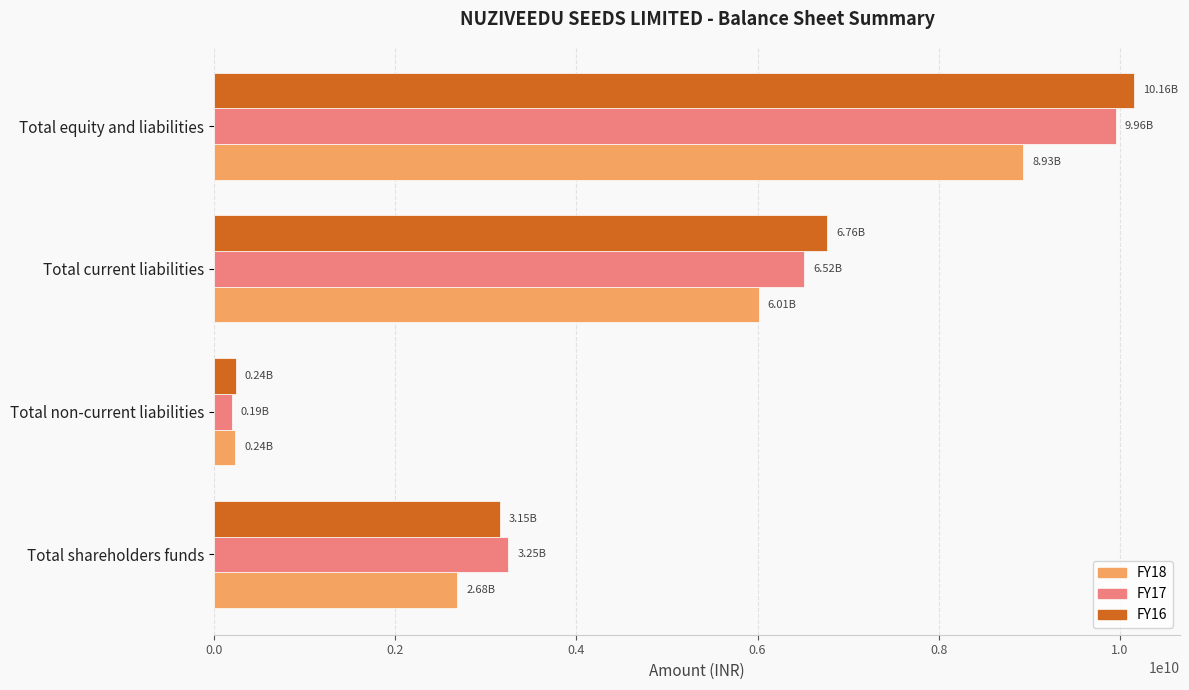

At which category is the sum across all series the highest?

Total equity and liabilities